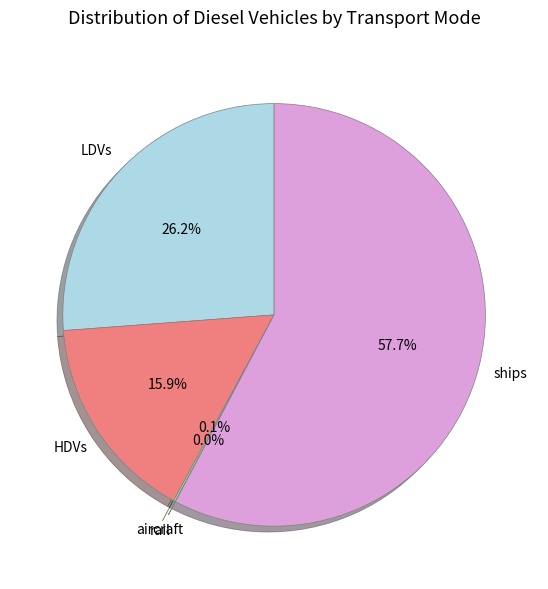

Is there any slice that represents more than half of the pie?

Yes